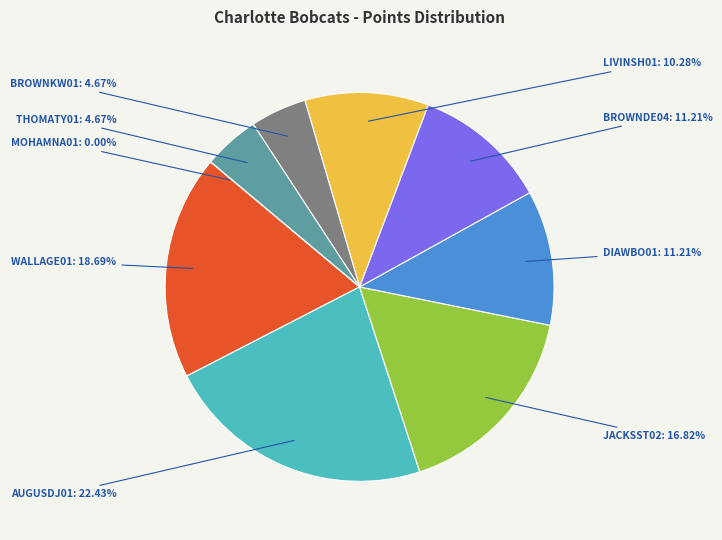

To the nearest percent, what is the average slice percentage?

11%